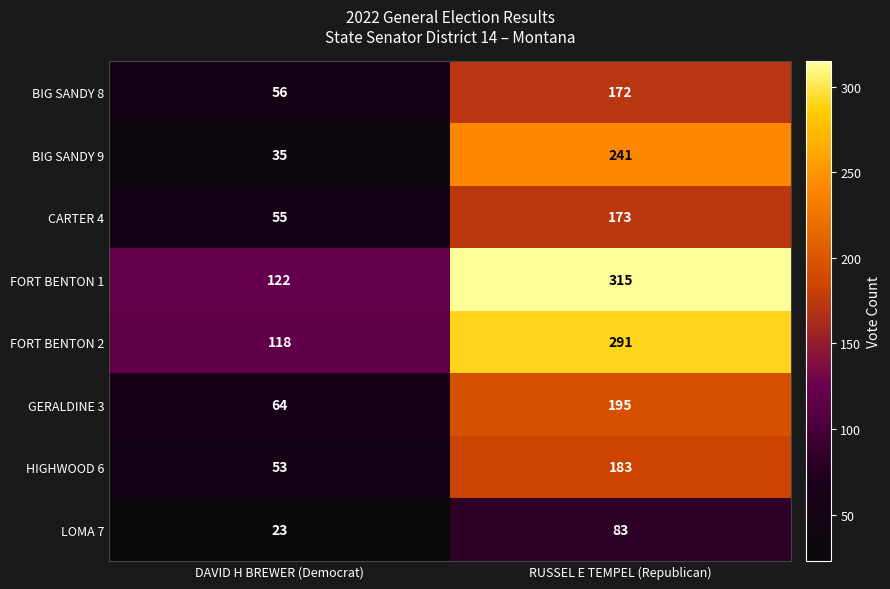

What is the difference between the LOMA 7 values at DAVID H BREWER (Democrat) and RUSSEL E TEMPEL (Republican)?

60